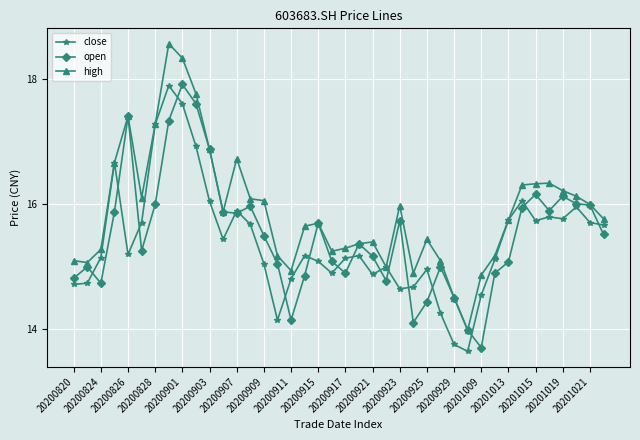

How many distinct data groups are displayed?

3